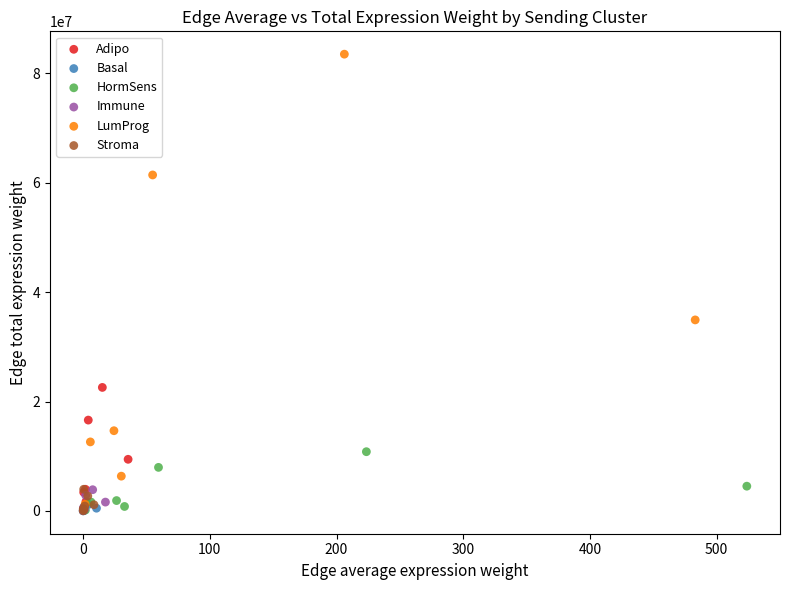

What are all the series names shown in the legend?

Adipo, Basal, HormSens, Immune, LumProg, Stroma